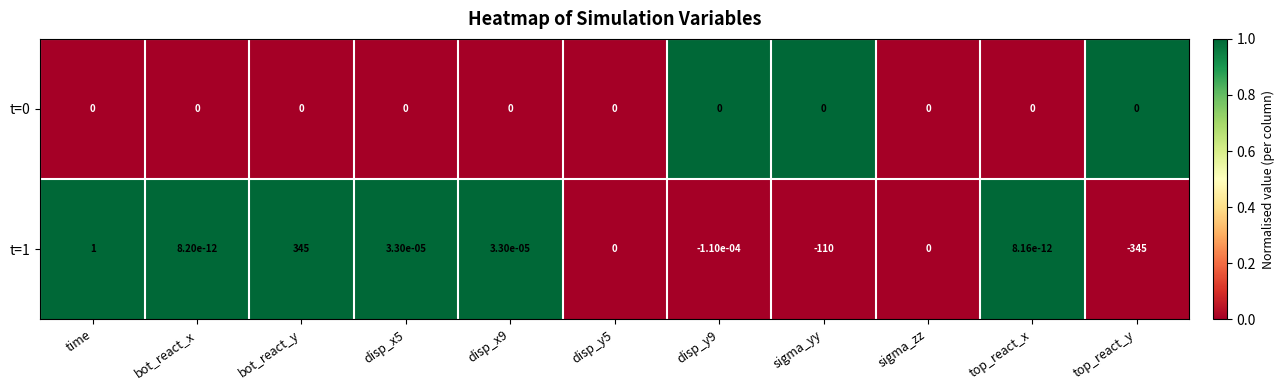

How many data points does each series have?

11